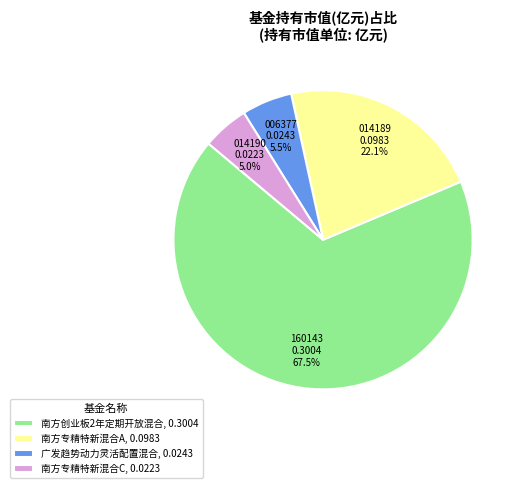

How much of the chart is everything except 南方专精特新混合A, 0.0983?

77.9%